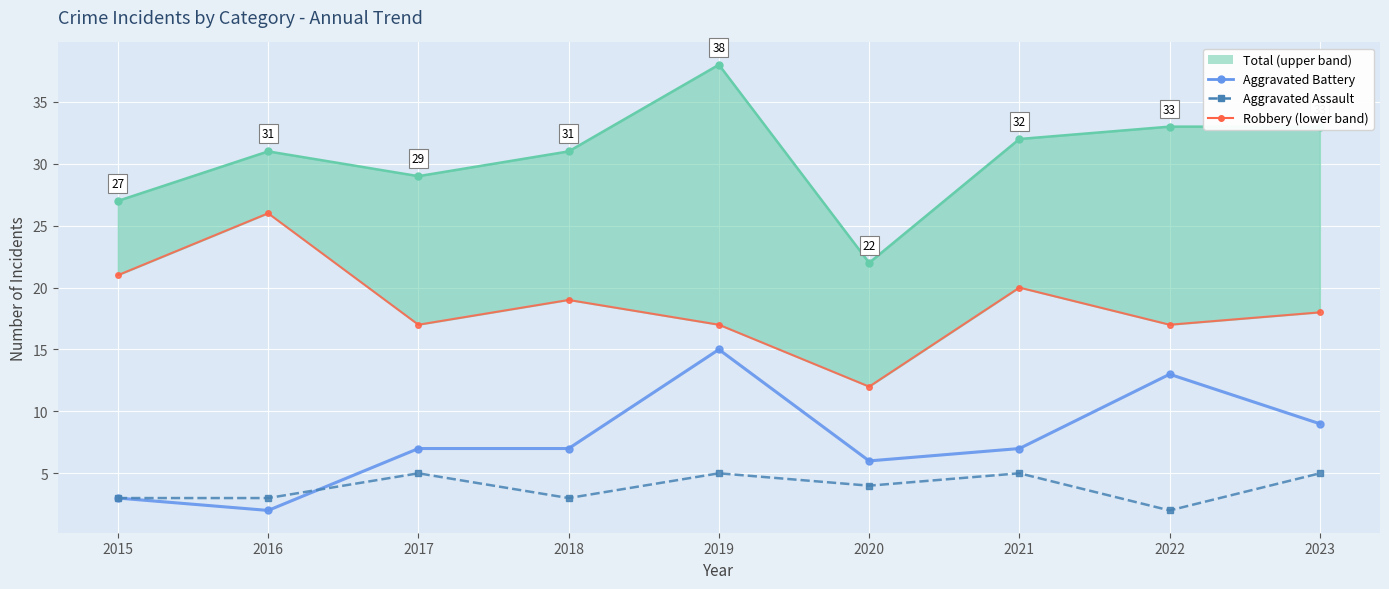

Rank the categories by Aggravated Battery value from lowest to highest.

2016, 2015, 2020, 2017, 2018, 2021, 2023, 2022, 2019